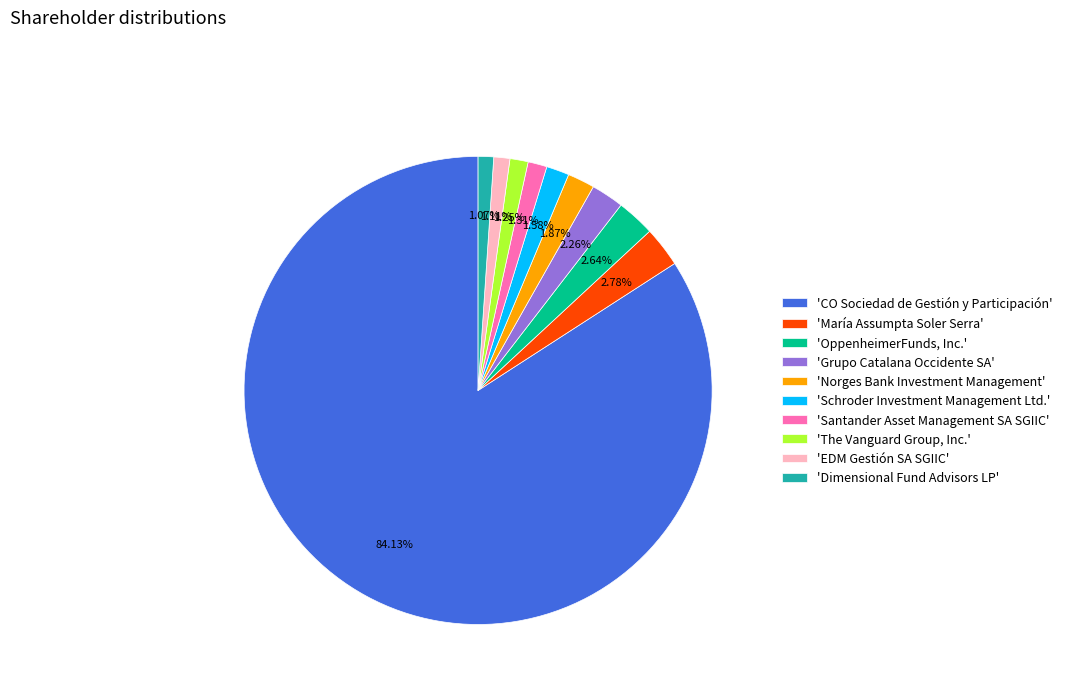

Is 'CO Sociedad de Gestión y Participación' the majority of the pie?

Yes